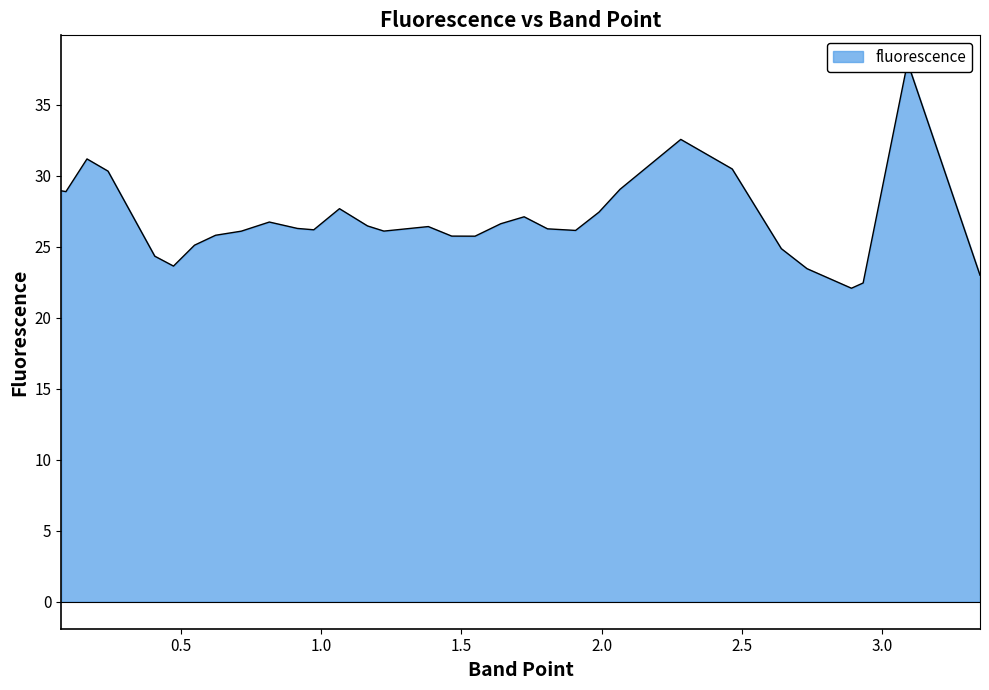

The value at 0.0916 is 28.9. True or false?

True